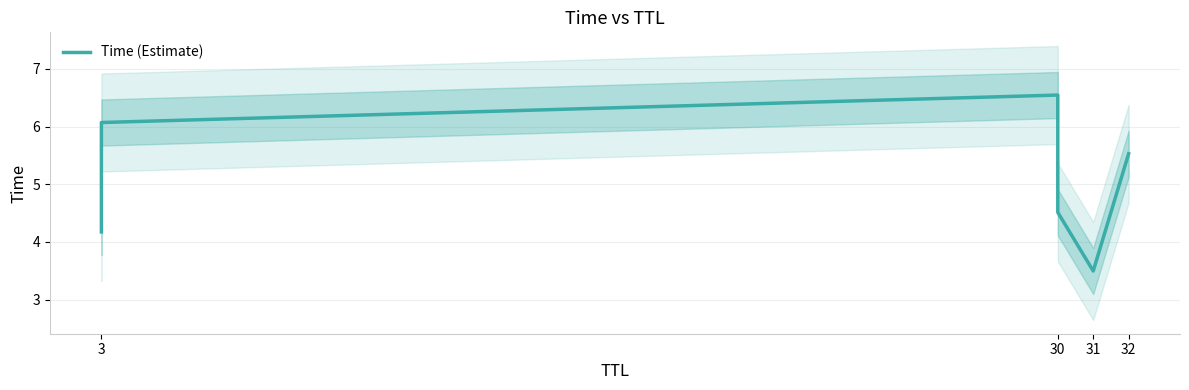

Is this an area chart (filled region under the line)?

No